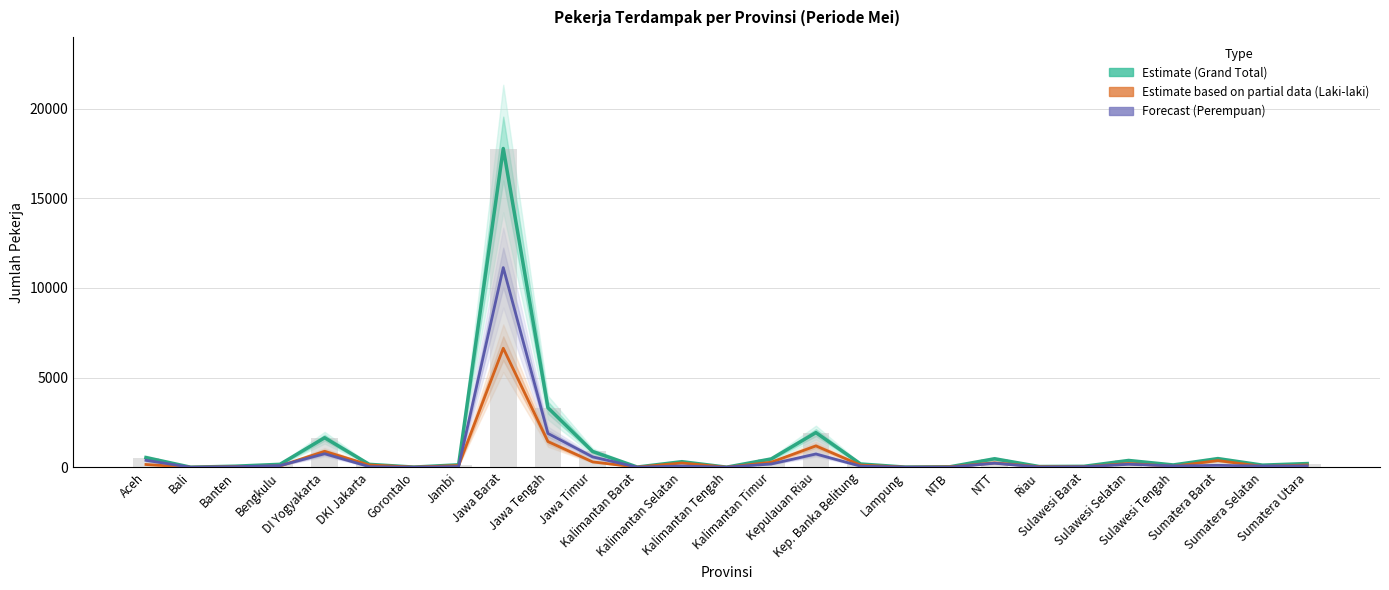

List the series in order of their peak value, lowest first.

Total Laki-laki (Estimate based on partial data), Total Perempuan (Forecast), Grand Total (Estimate)